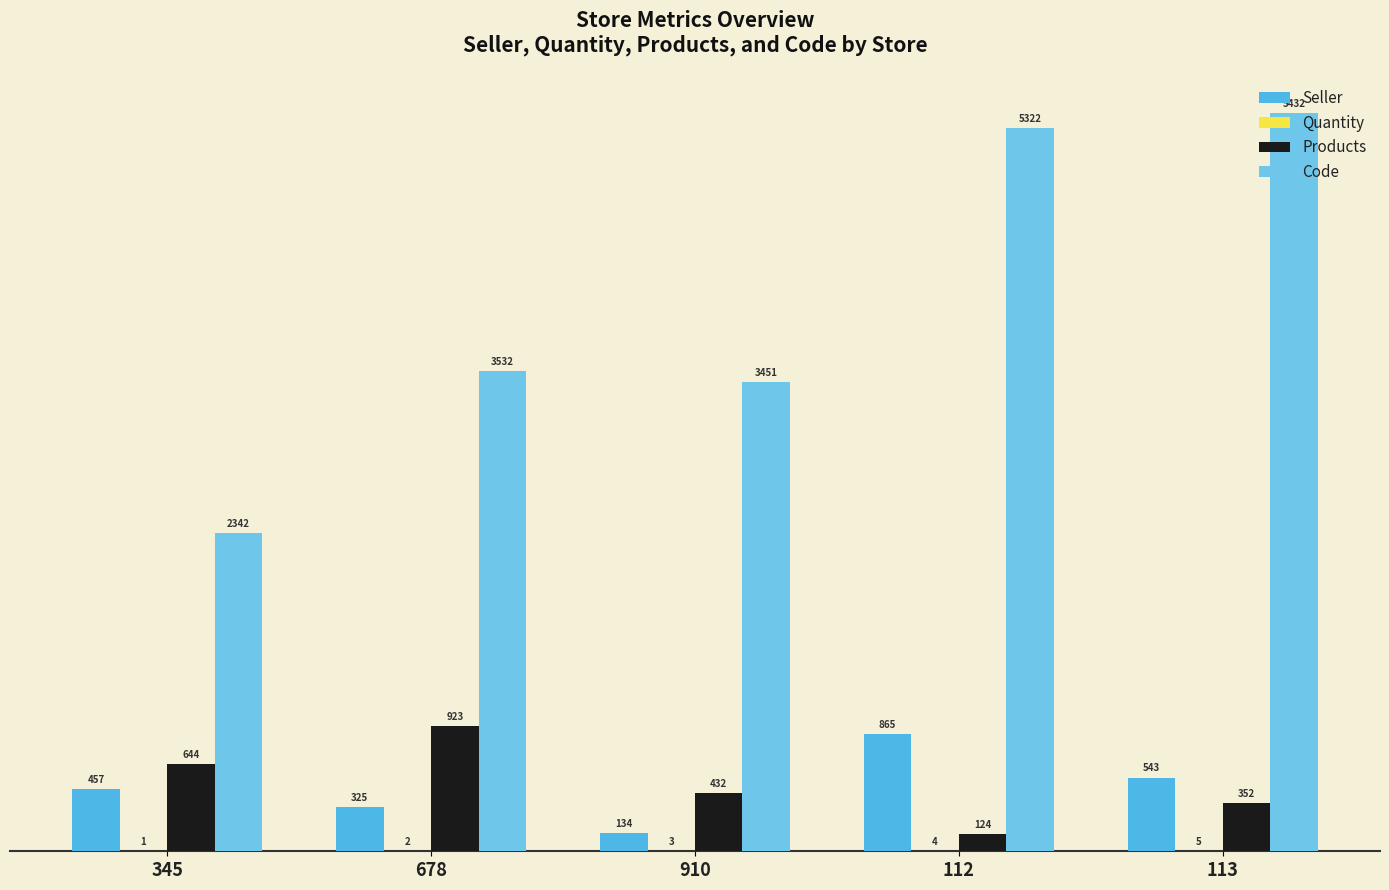

What is the label of the 5th bar from the right?

345